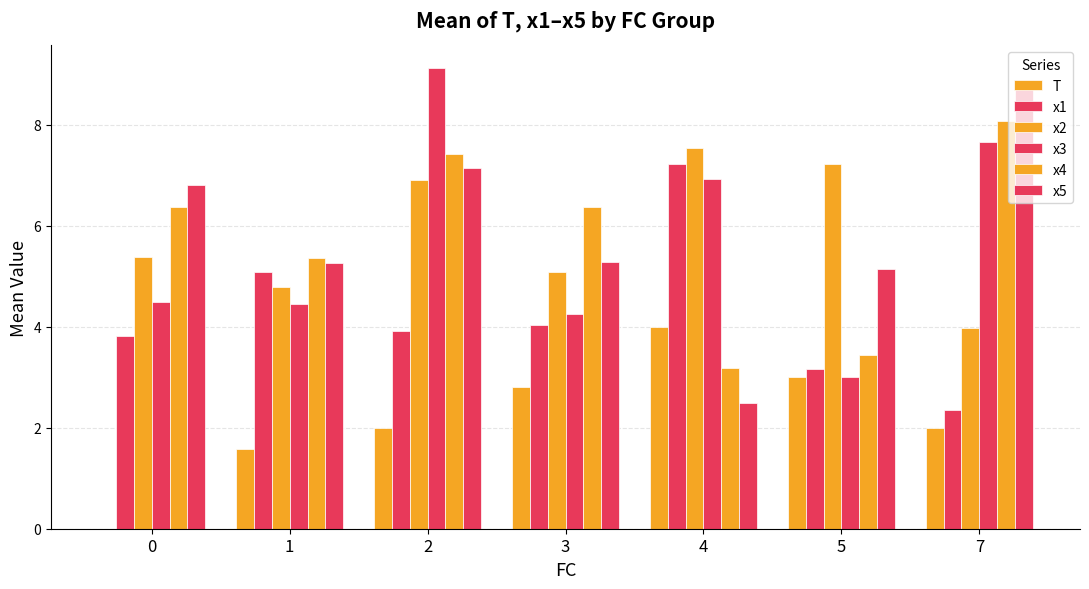

What is the value of the x5 bar at the 2nd from the left?

5.3